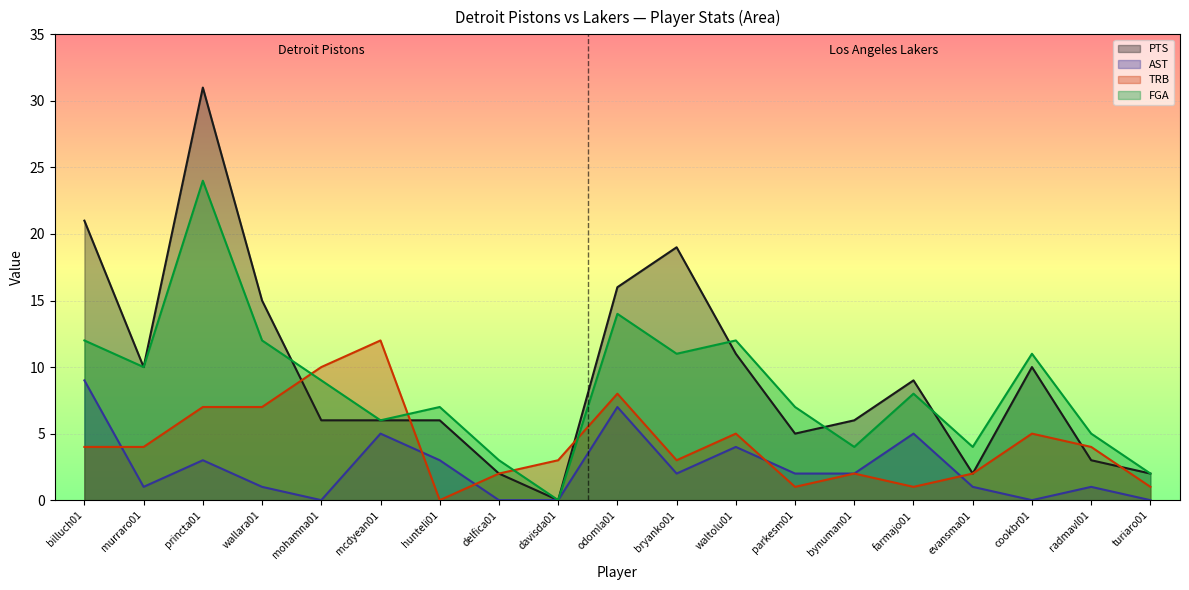

What is the difference between the maximum and minimum values in the TRB series?

12